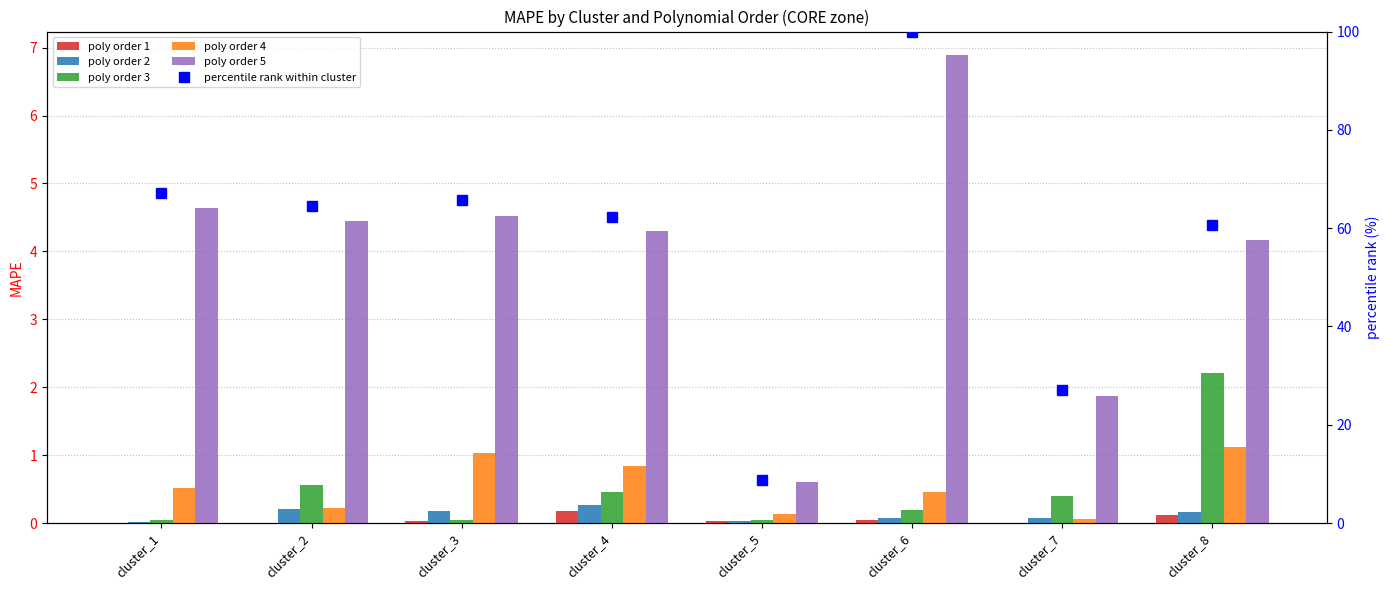

Which category has the highest value in the poly order 4 series?

cluster_8